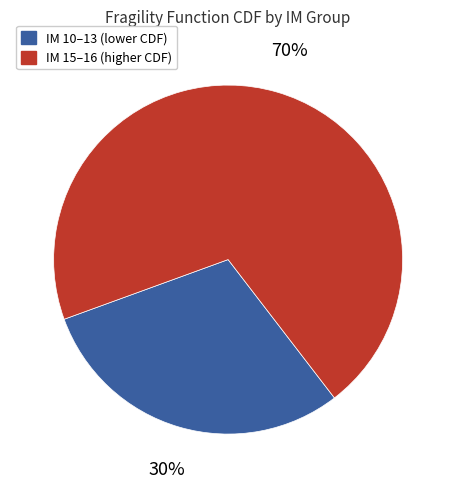

Is there a majority slice in this chart?

Yes